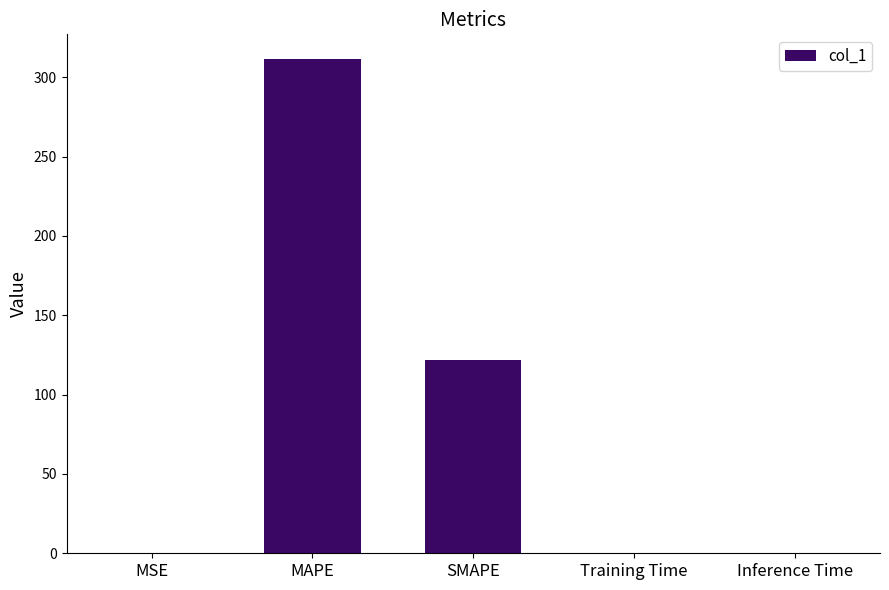

How many series are shown in this chart?

1